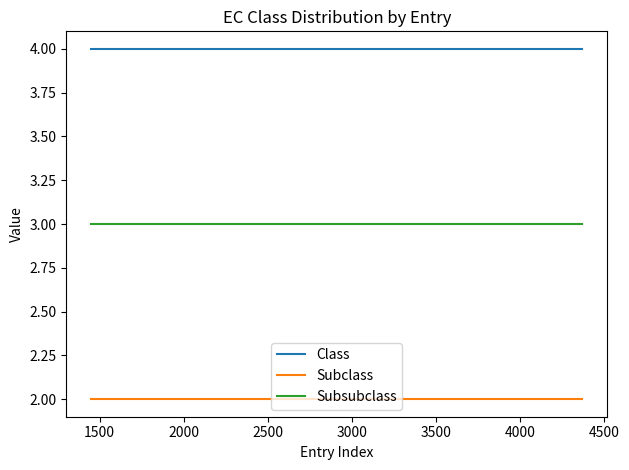

Which series has the largest total across all categories?

Class